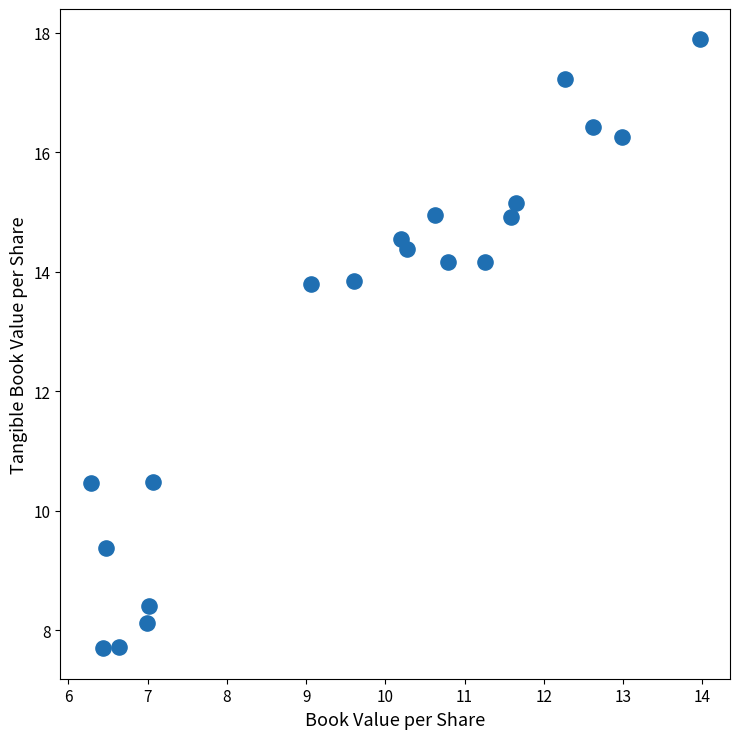

What is the range of Y values (max minus min)?

10.2